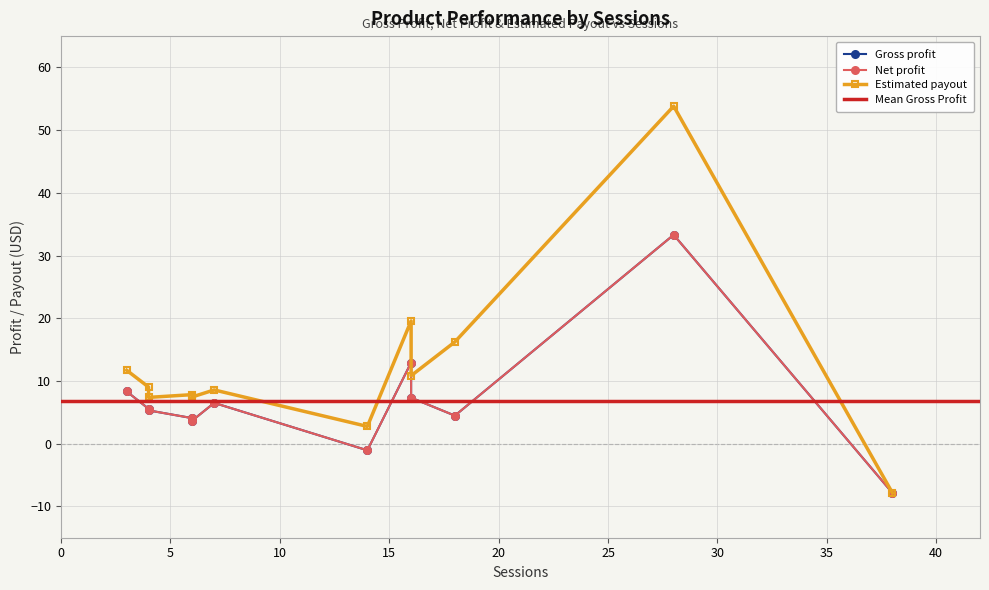

Which series has the largest range (max minus min)?

Estimated payout